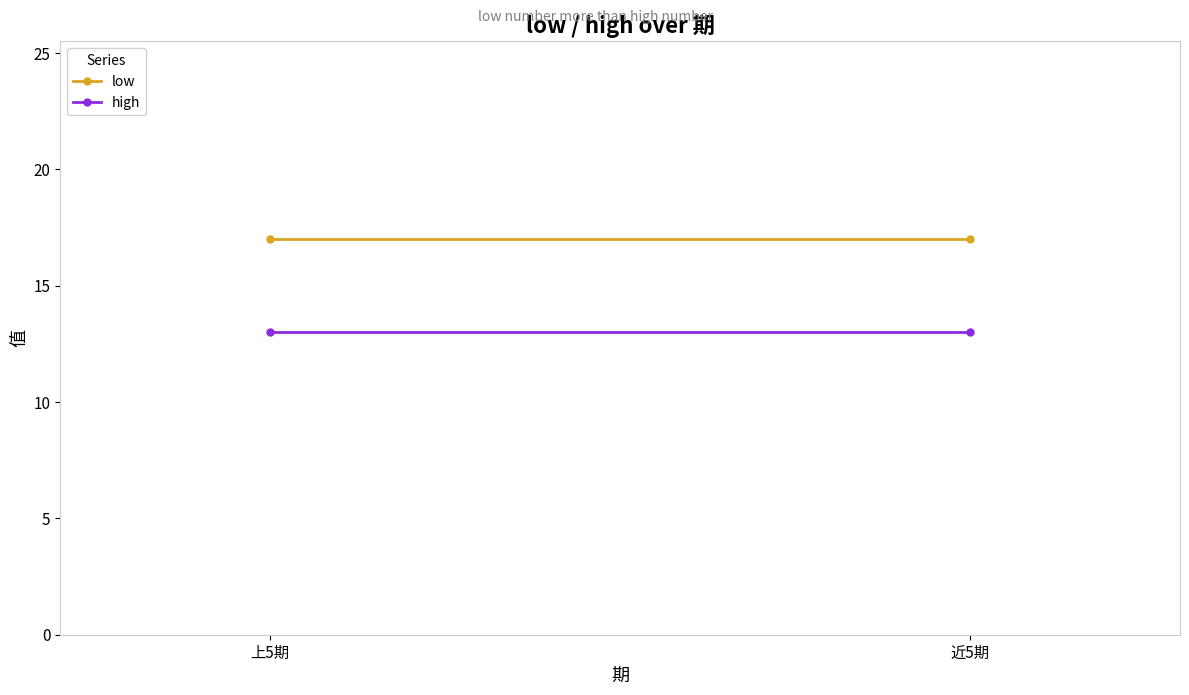

What is the average value of the high series?

13